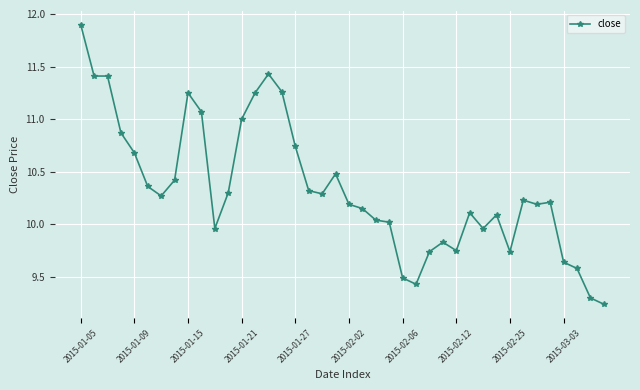

What is the difference between the second highest and second lowest values?

2.1